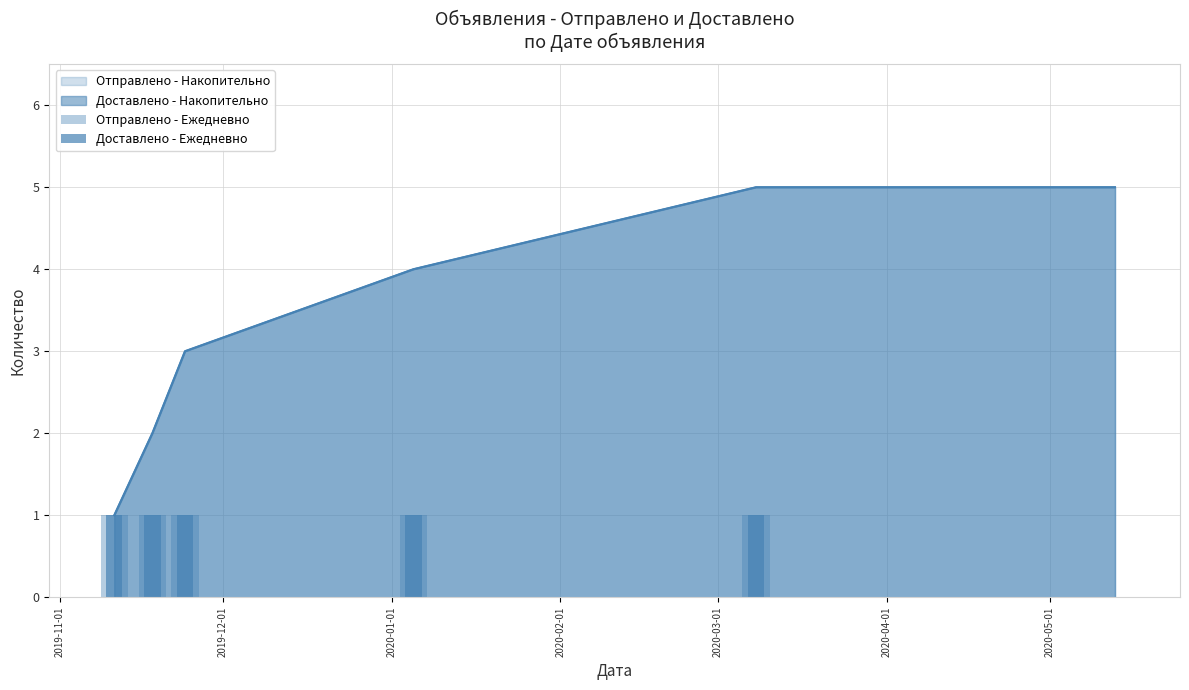

What is the difference between the maximum and minimum values in the Отправлено - Ежедневно series?

1